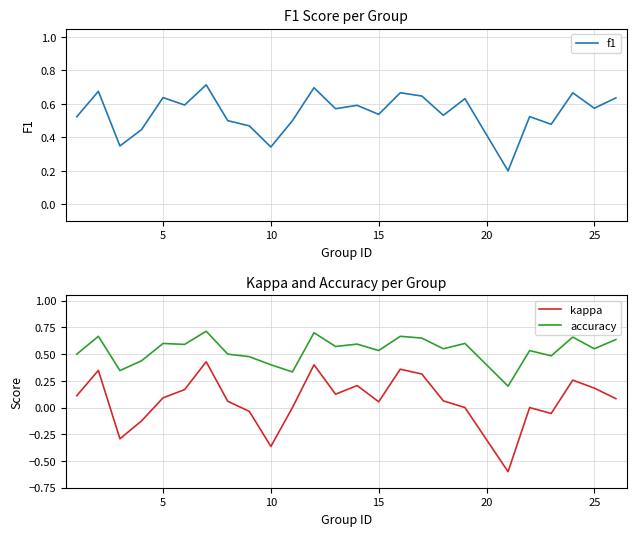

True or false: f1 has a value of 0.2 at 10.

False